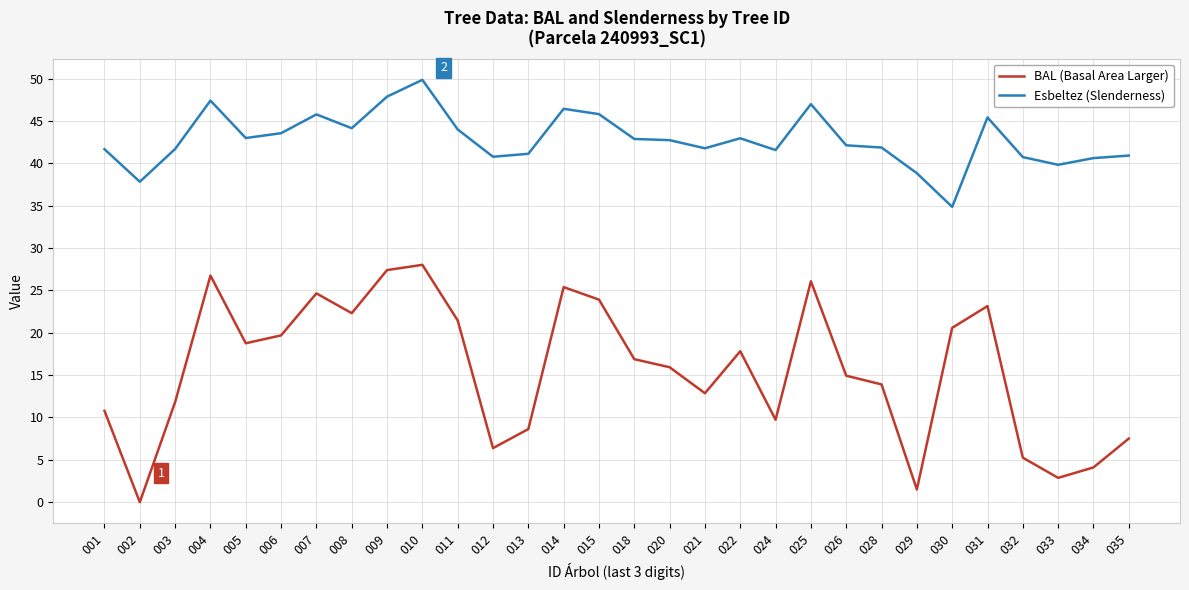

How many lines are shown in the chart?

2